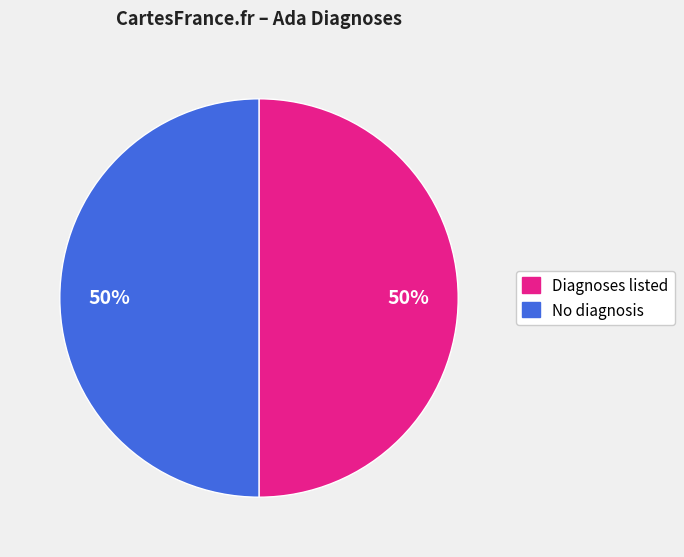

To the nearest percent, what is the average slice percentage?

50%